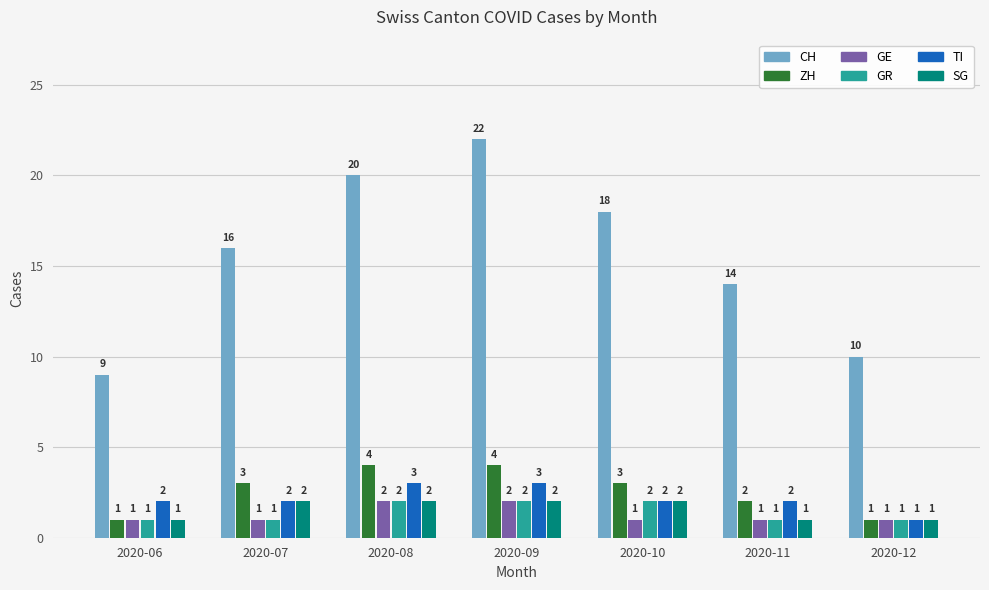

How many ZH values are between 1 and 4?

7